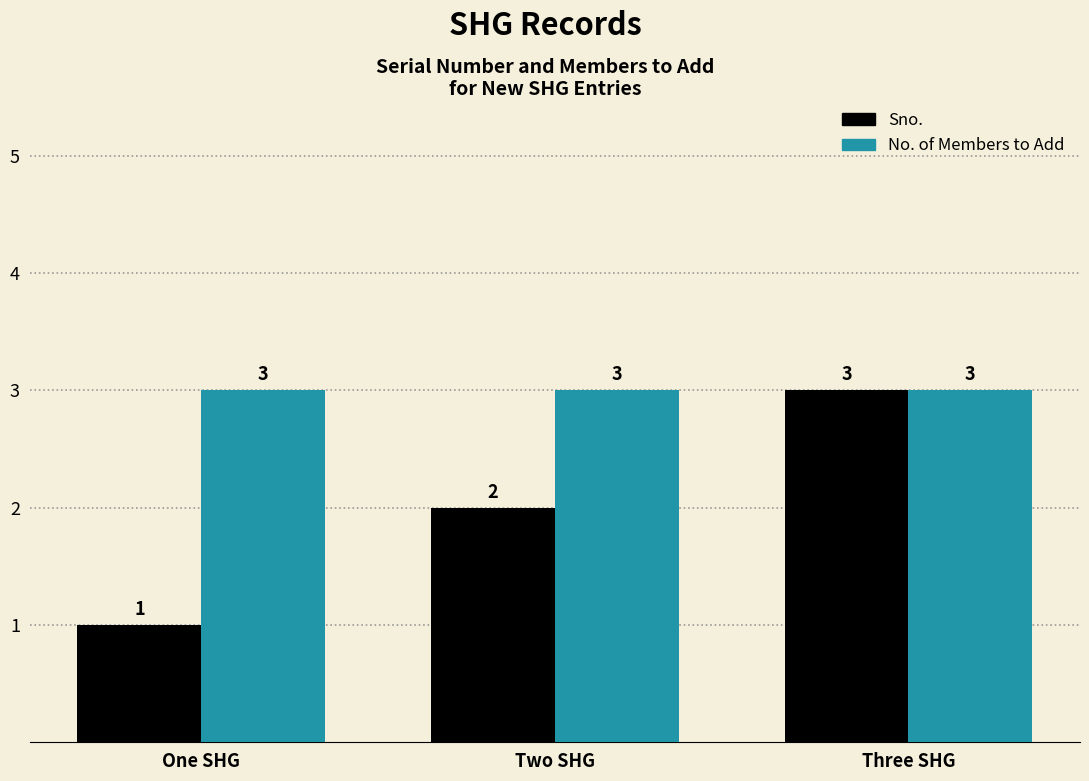

What is the minimum value shown in the chart?

1